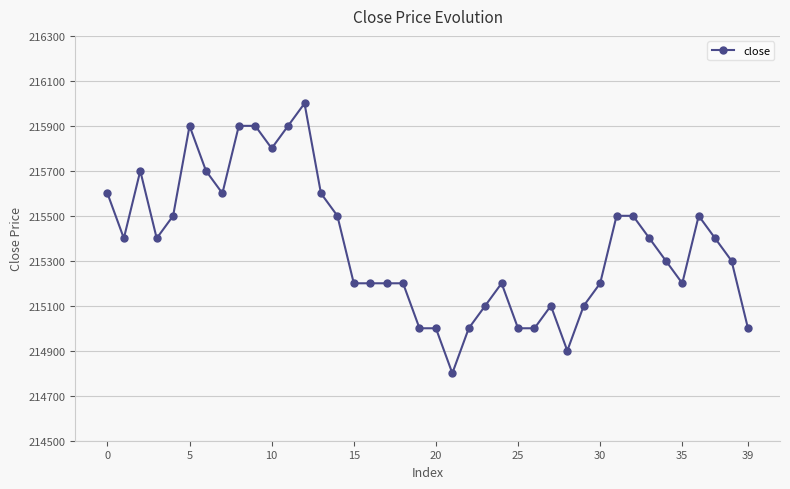

What is the value of the 25th point from the left?

215200